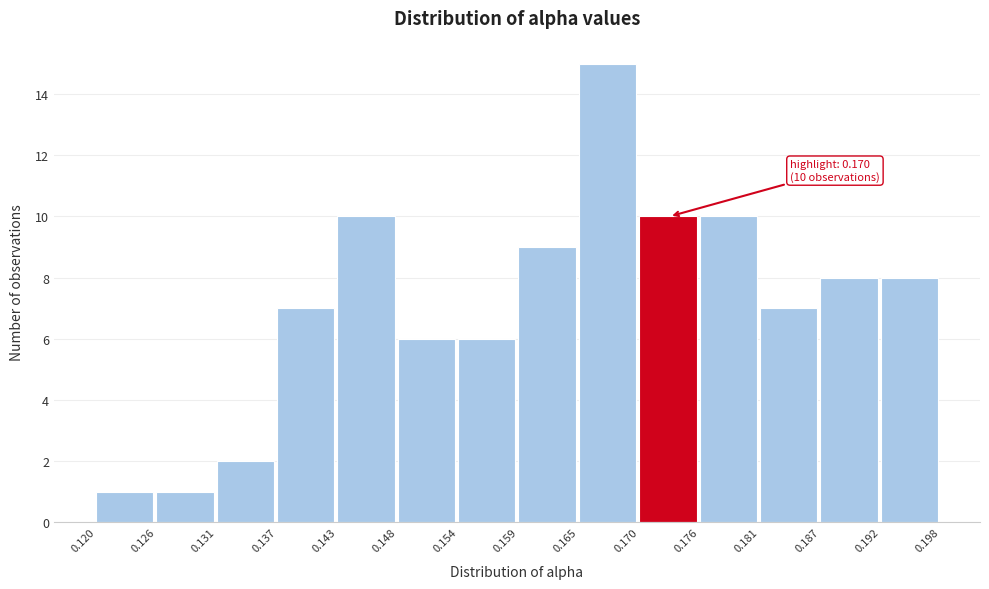

Which range on the x-axis has the tallest bar?

0.165 to 0.170